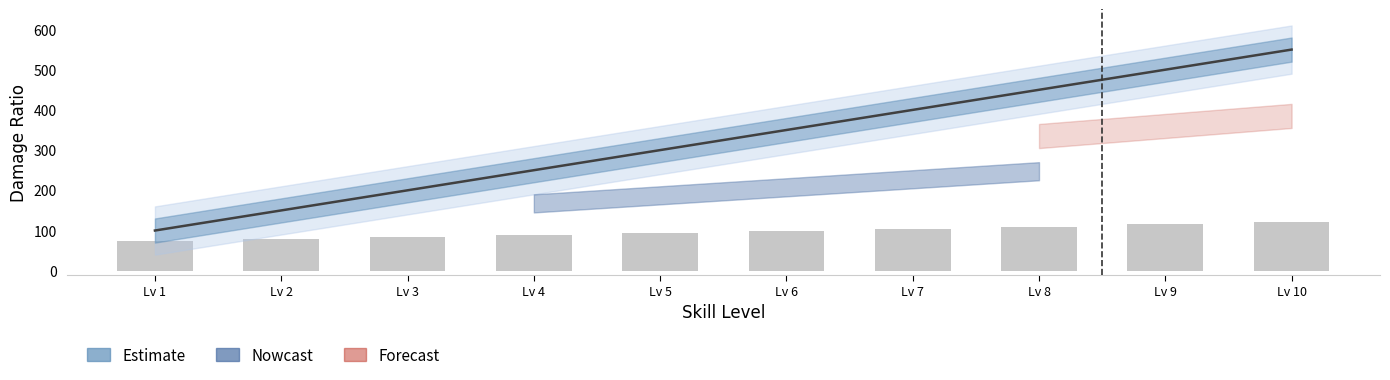

What is the spread (max minus min) of values at Lv 2?

70